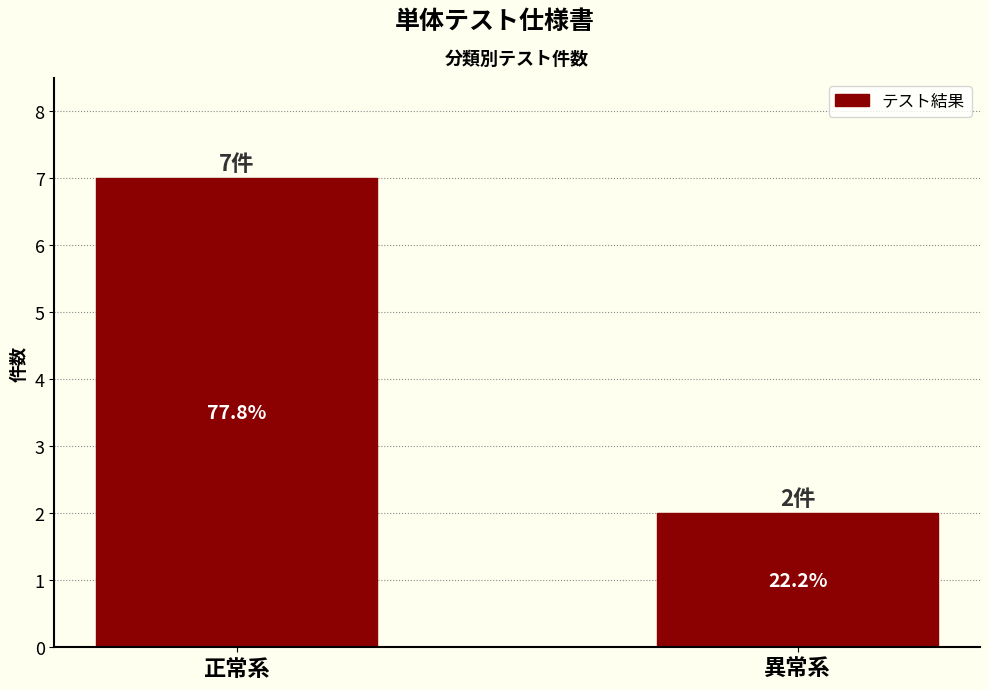

Is it true that the value at 正常系 is 4?

False